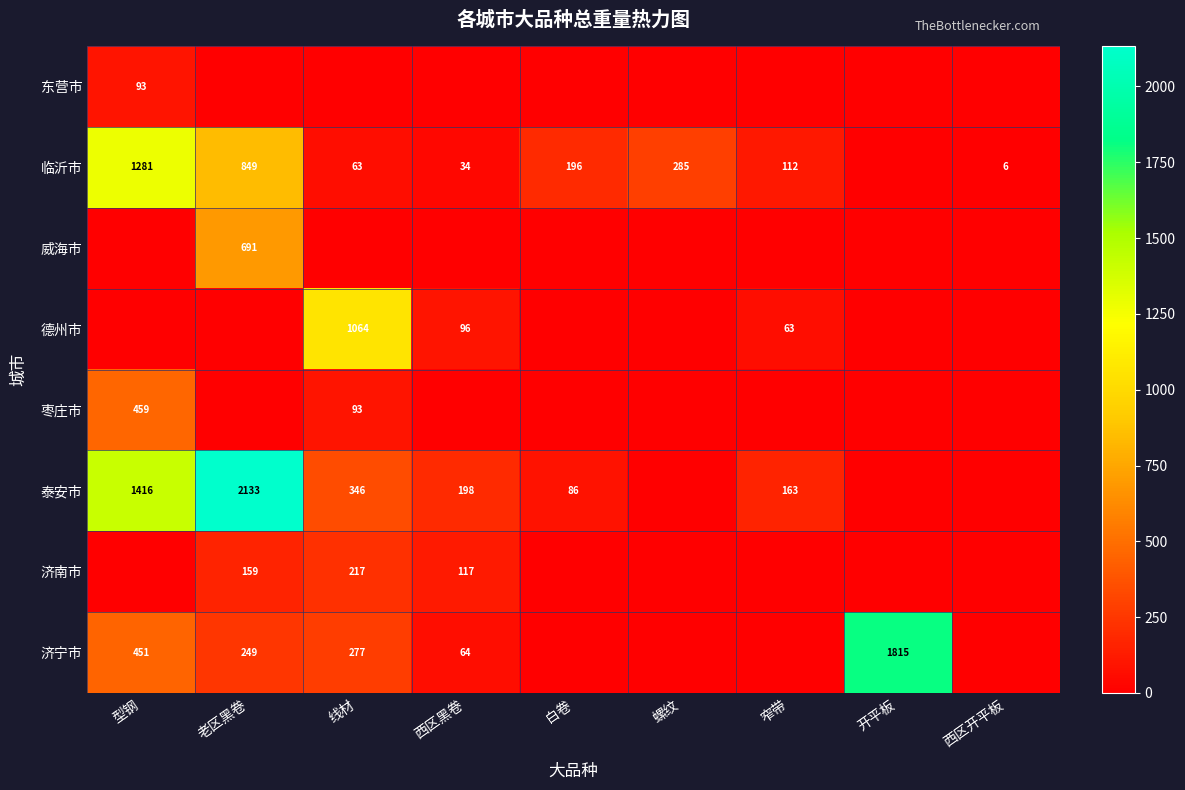

True or false: 泰安市 has a value of 86 at 白卷.

True